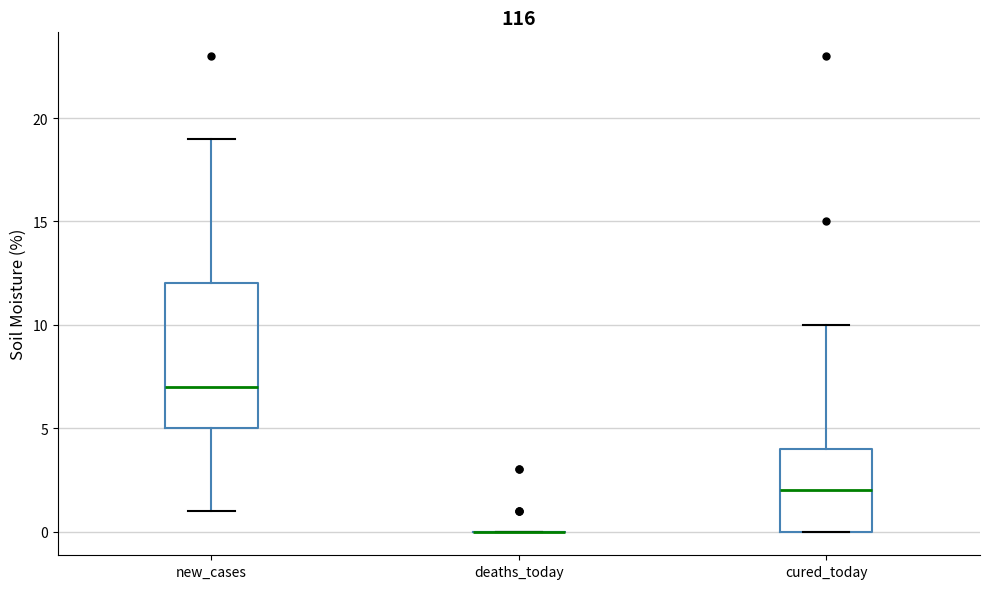

Reading left to right, read every box against the y-axis: the position of its median line, the range the box covers, and the ends of its whiskers. The values are not printed on the chart, so give them approximately, as read against the axis.

new_cases: median 7, box 5 to 12, whiskers 1 to 19
deaths_today: box collapsed to a line at 0, whiskers 0 to 0
cured_today: median 2, box 0 to 4, whiskers 0 to 10